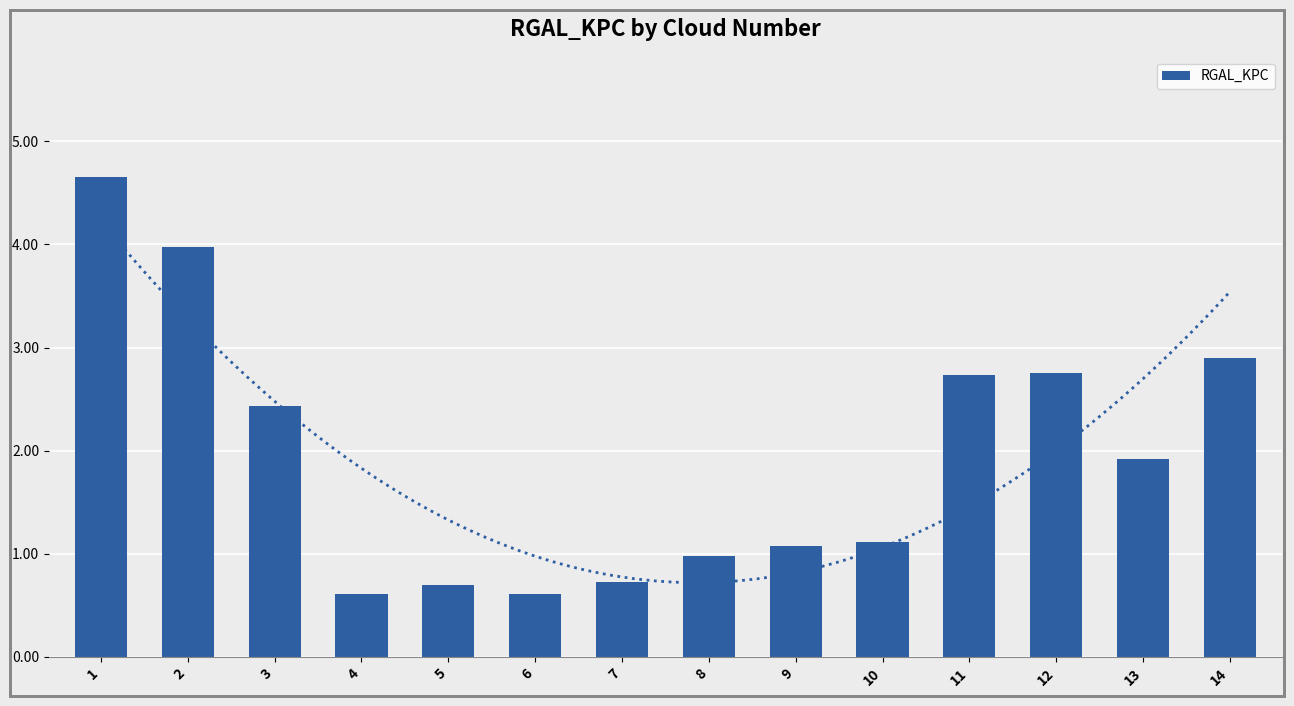

Count the number of categories in the chart.

14